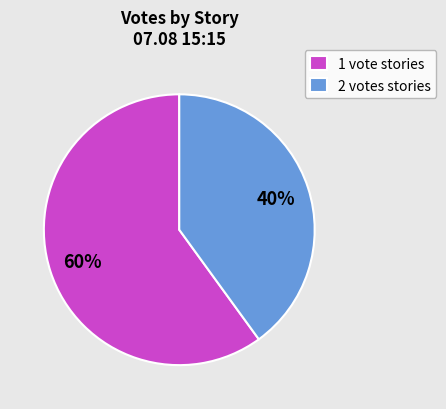

Which category has the smallest portion of the pie?

2 votes stories